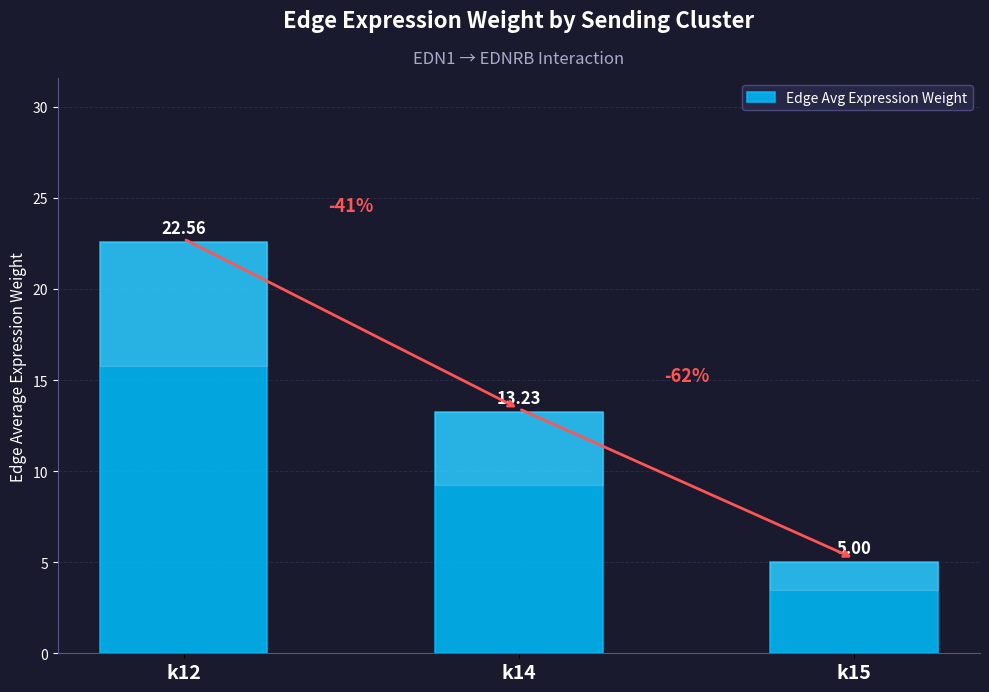

At which label is the value closest to 13?

k14